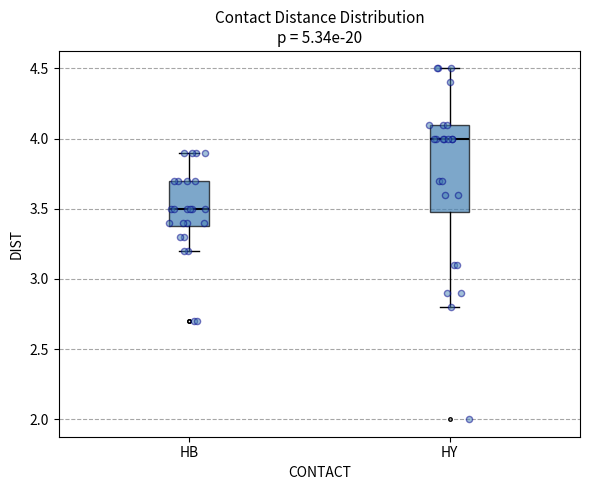

Where is the lower edge of the box for HY on the y-axis? The values are not printed on the chart, so give them approximately, as read against the axis.

3.5